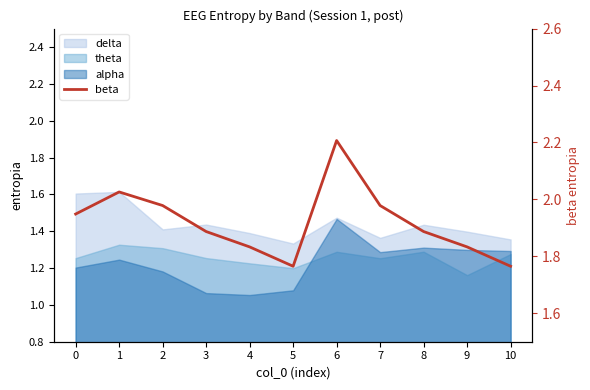

True or false: the data has more than 2 interior local peaks.

False